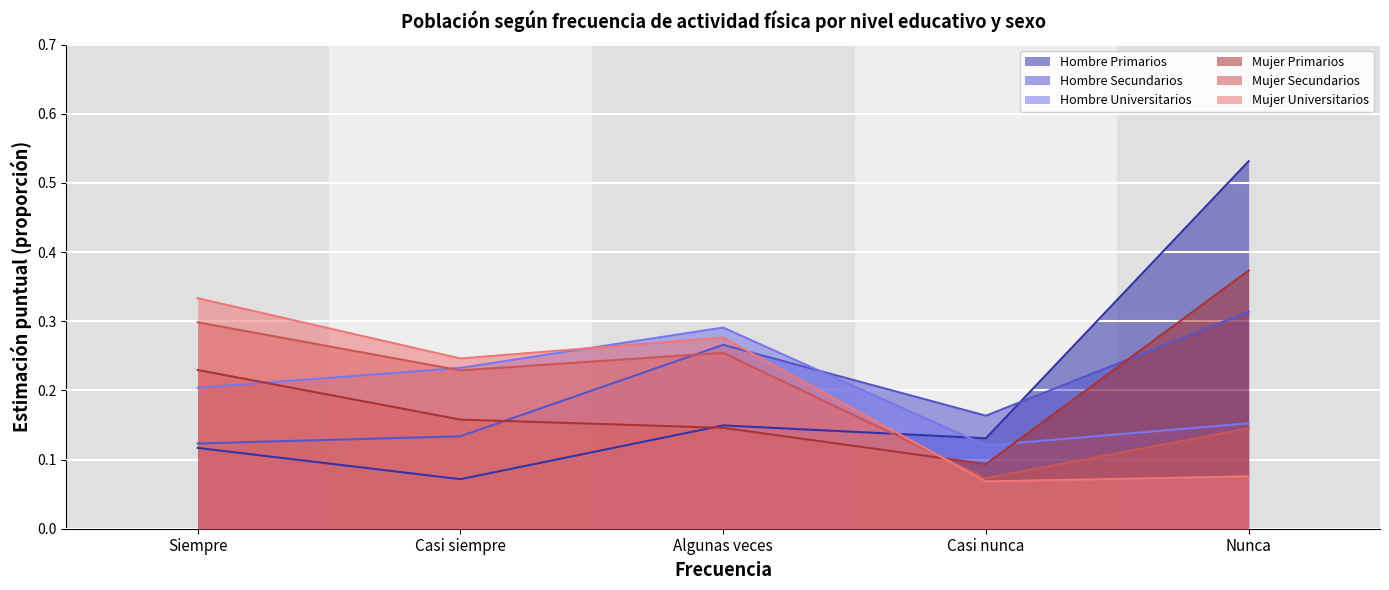

Which category has the lowest value across all series?

Casi nunca